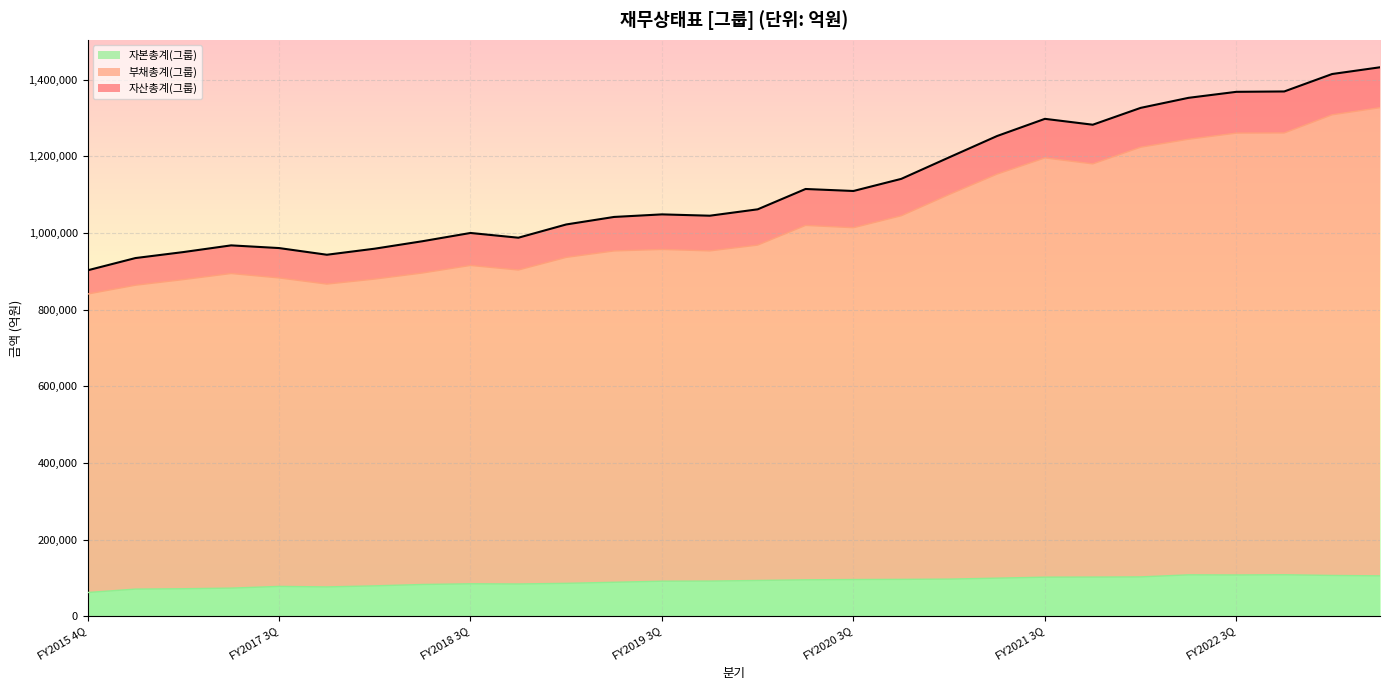

What is the value of the 자본총계(그룹) point at the 13th from the left?

91503